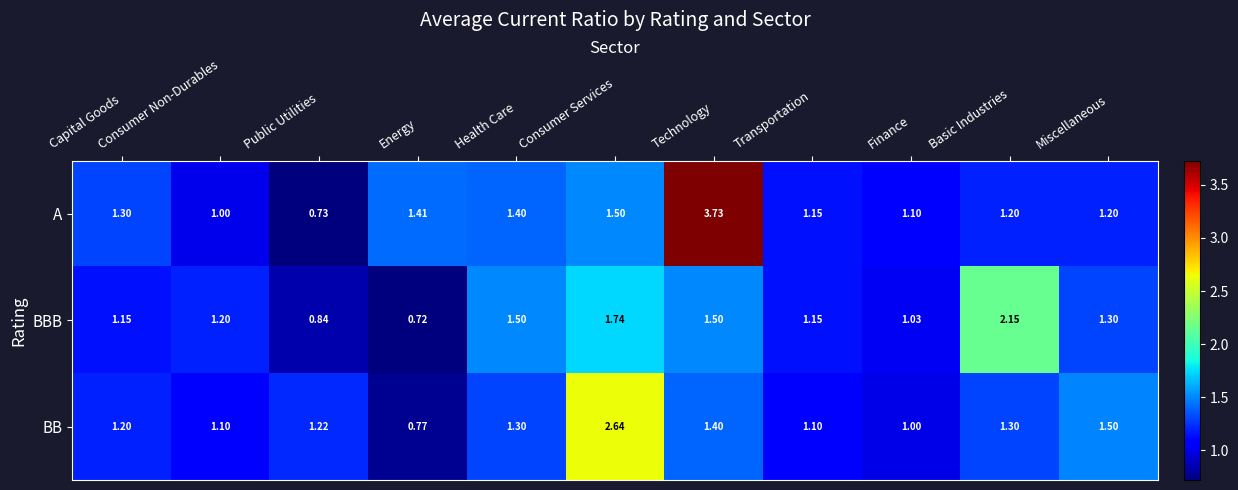

Rank the series by their maximum value, from lowest to highest.

BBB, BB, A